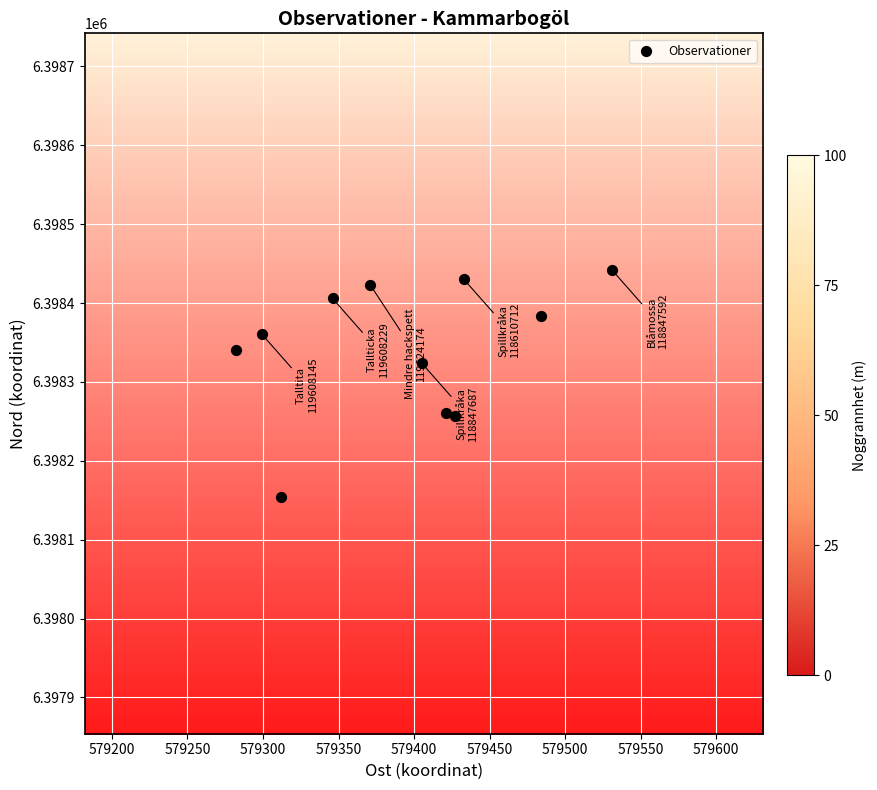

What Y value in the scatter plot is closest to 6398298?

6398324